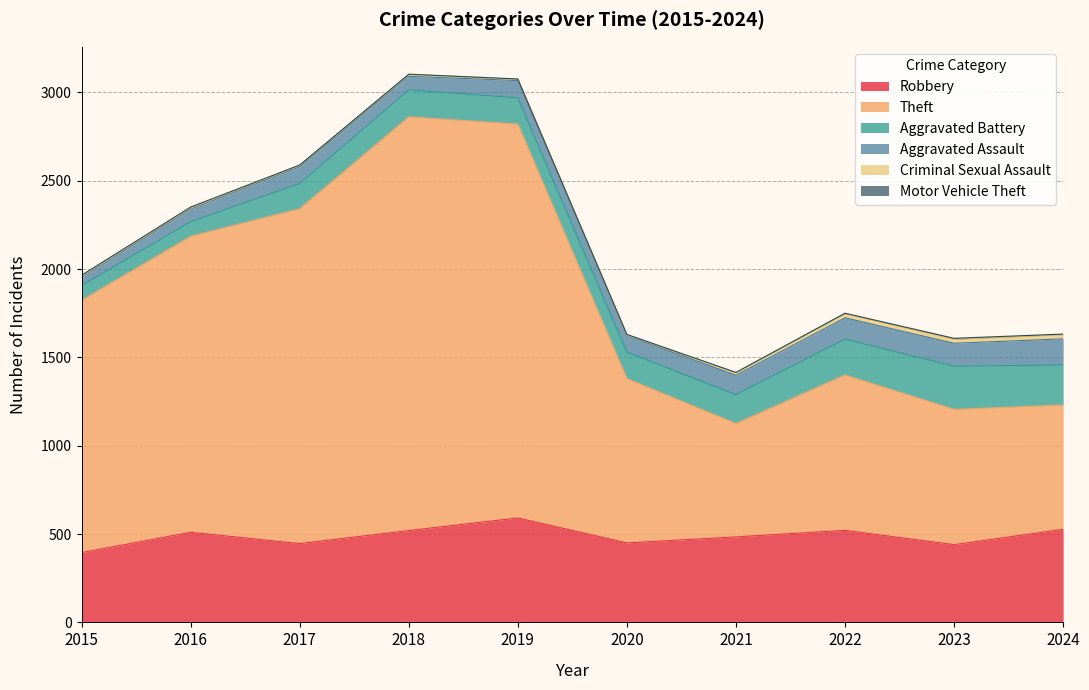

List the series in order of their peak value, highest first.

Theft, Robbery, Aggravated Battery, Aggravated Assault, Criminal Sexual Assault, Motor Vehicle Theft